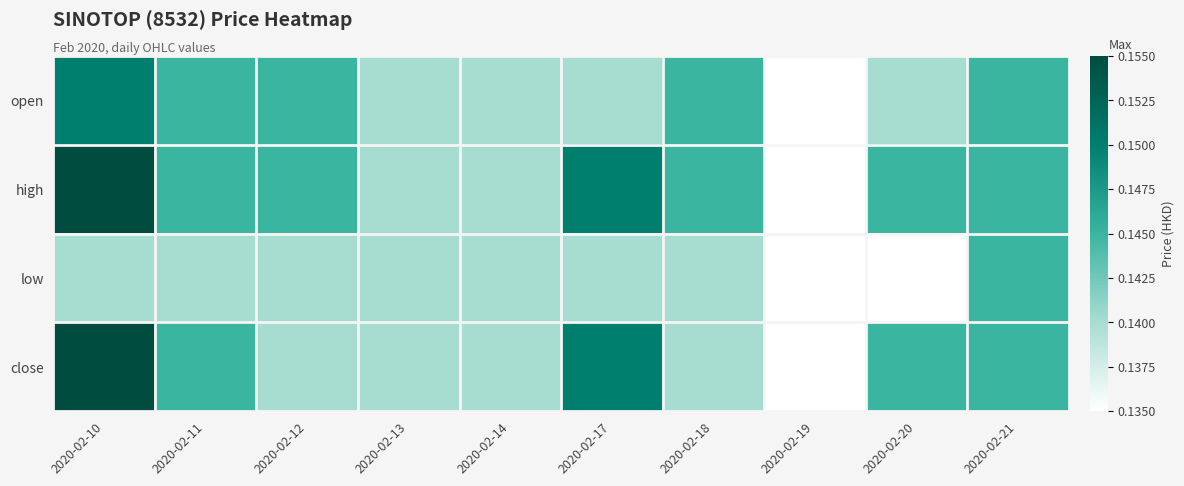

List the series in order of their peak value, lowest first.

low, open, high, close